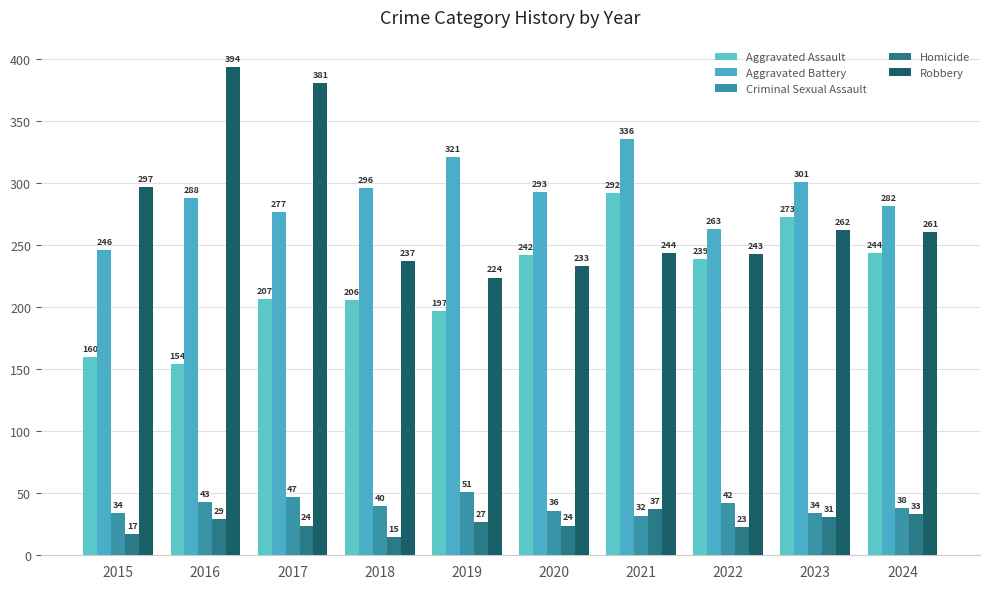

At 2016, list the series in order from largest to smallest.

Robbery, Aggravated Battery, Aggravated Assault, Criminal Sexual Assault, Homicide